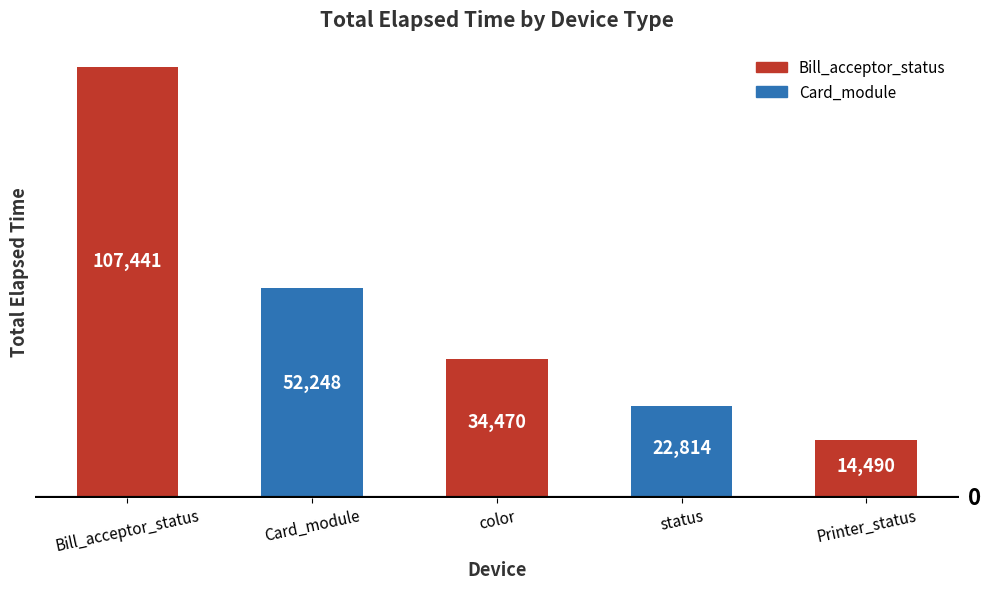

What is the difference between the maximum and minimum values?

92951